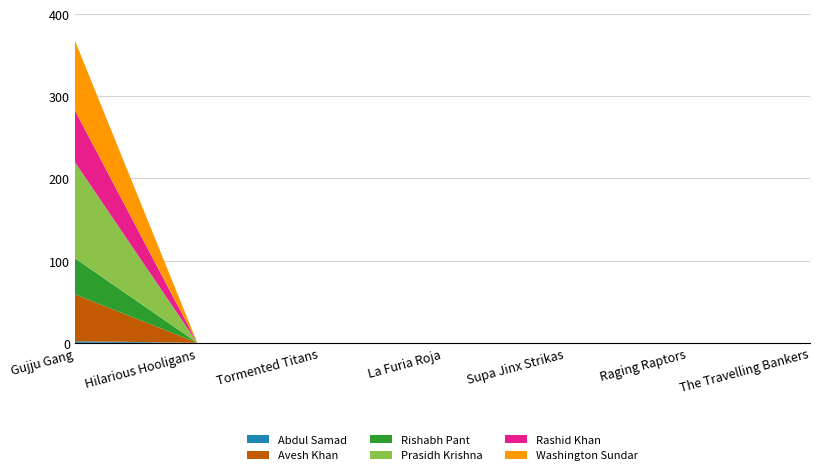

Reading left to right, what are all the values shown in this chart?

Abdul Samad: 2	0	0	0	0	0	0
Avesh Khan: 57	0	0	0	0	0	0
Rishabh Pant: 44	0	0	0	0	0	0
Prasidh Krishna: 117	0	0	0	0	0	0
Rashid Khan: 63	0	0	0	0	0	0
Washington Sundar: 85	0	0	0	0	0	0